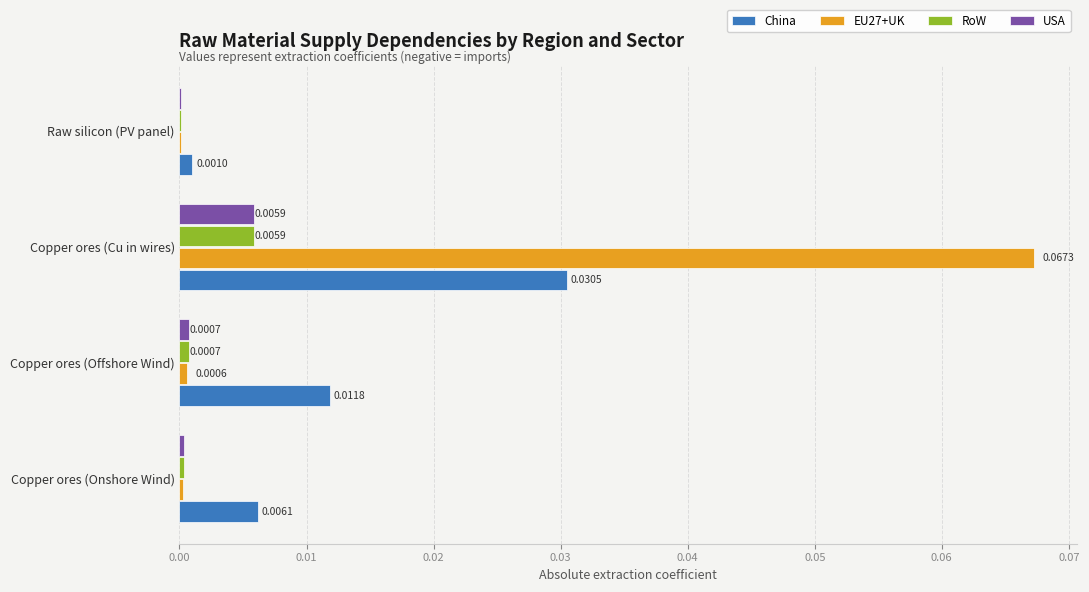

At which label is USA closest to 0?

Raw silicon (PV panel)